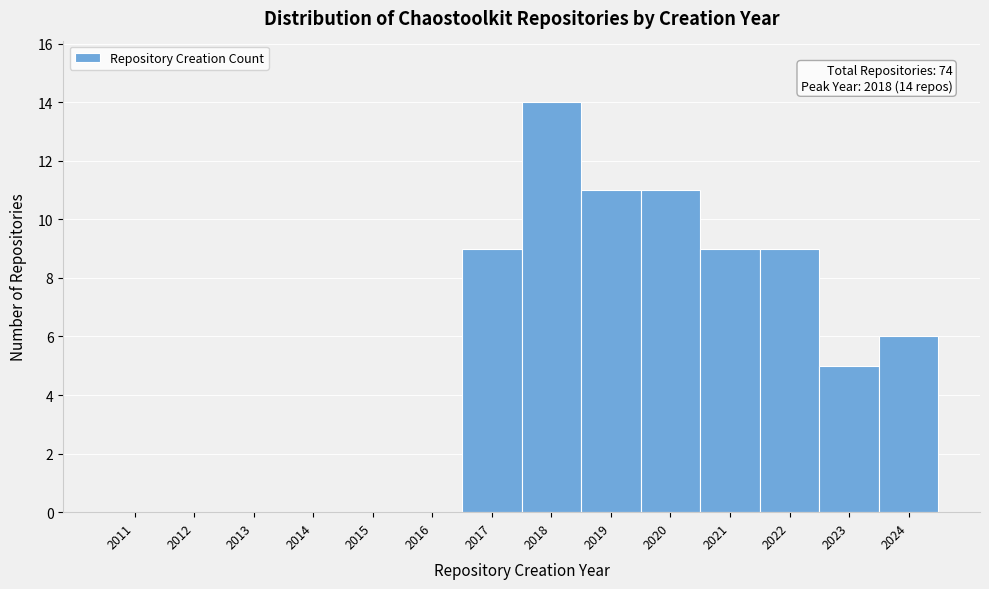

Which range on the x-axis has the tallest bar?

2017.5 to 2018.5